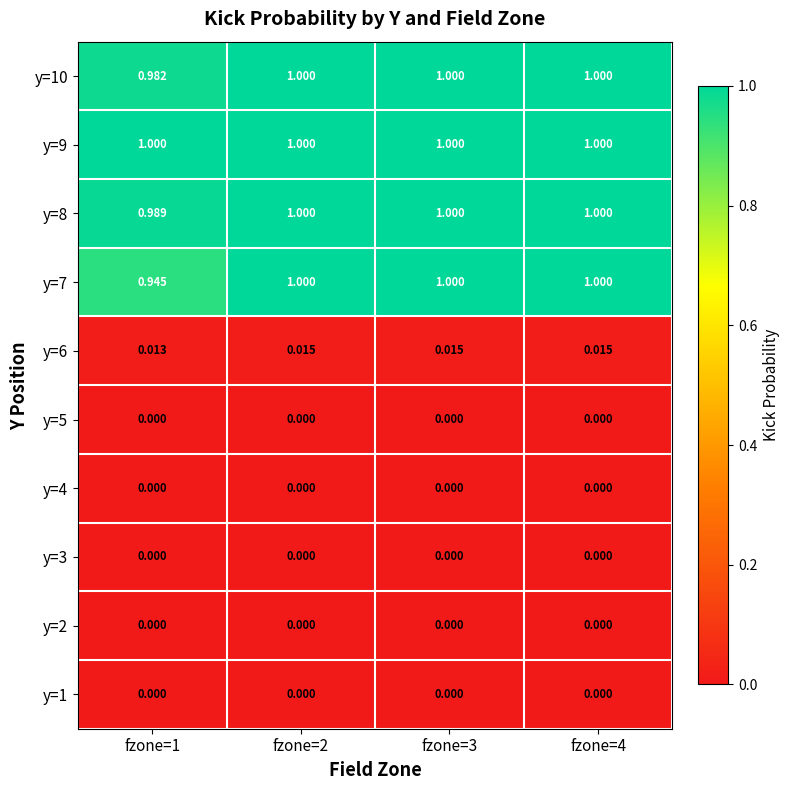

At how many categories does at least one series exceed 0?

4